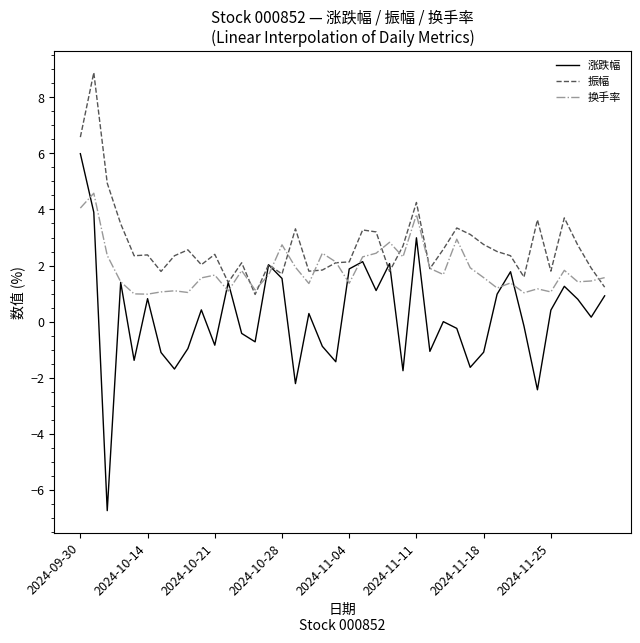

What is the maximum value shown in the chart?

8.9